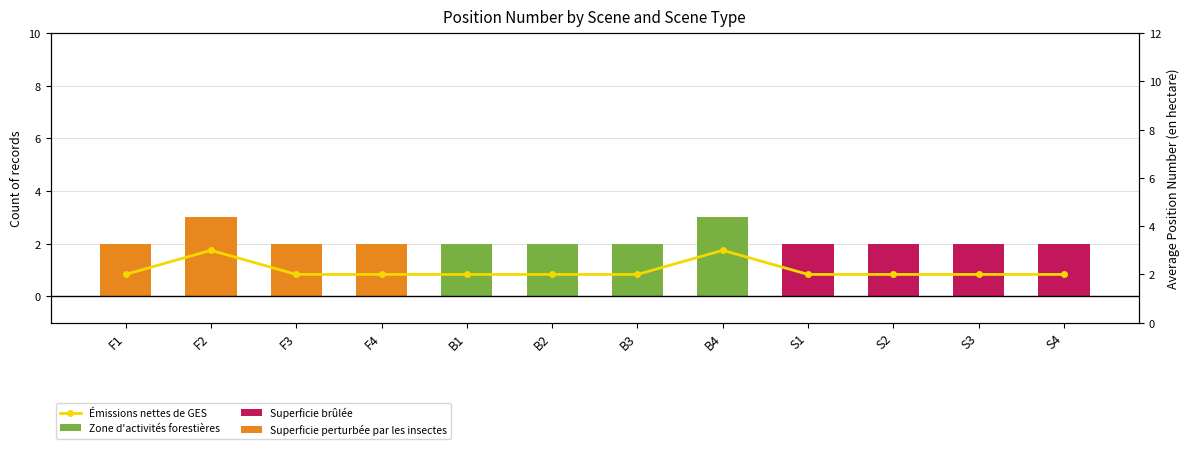

List the series in order of their peak value, lowest first.

Superficie brûlée, Zone d'activités forestières, Superficie perturbée par les insectes, Émissions nettes de GES